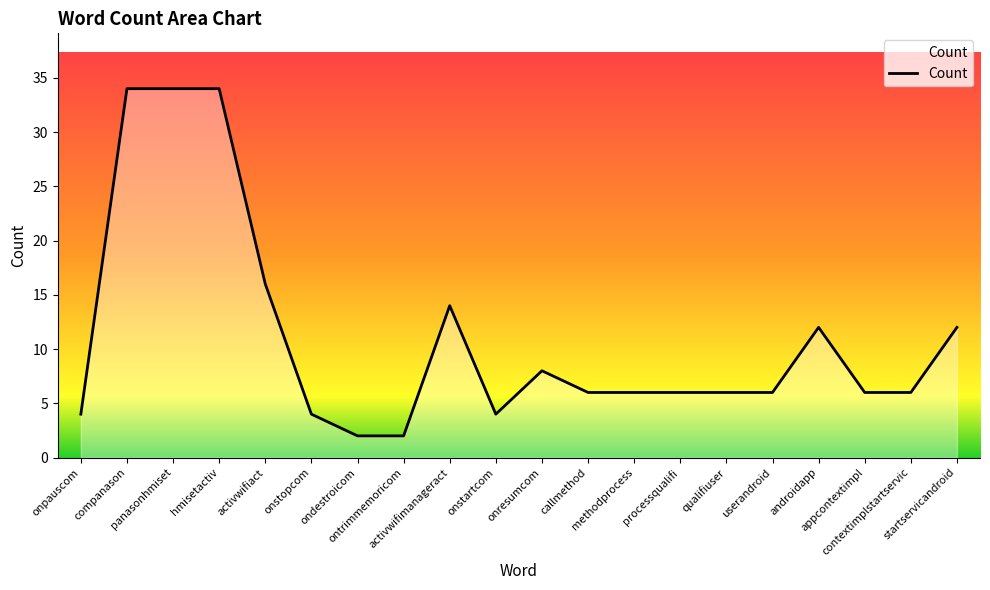

What is the difference between the maximum and minimum values?

32